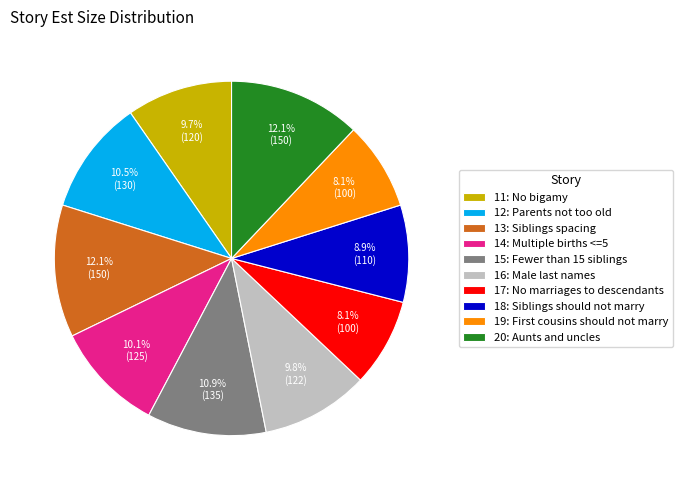

To the nearest percent, what is the combined percentage of 13: Siblings spacing and 15: Fewer than 15 siblings?

23%